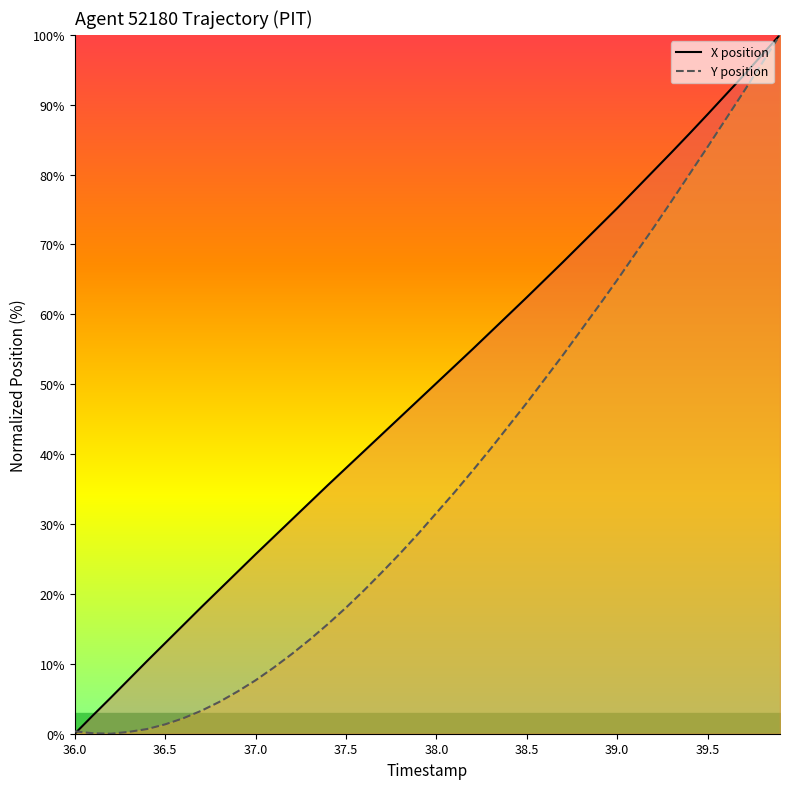

How many times do X and Y cross each other?

1